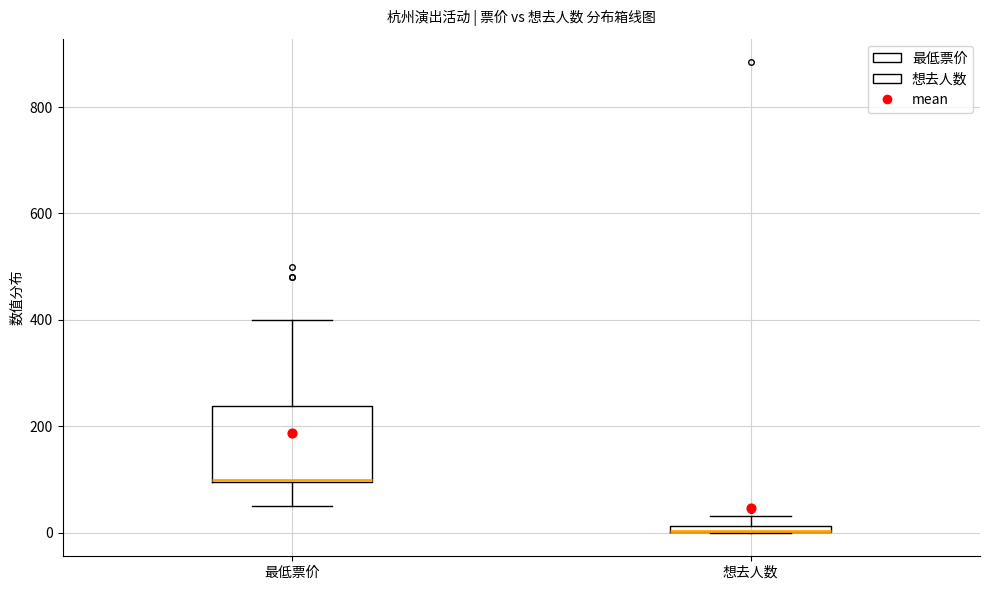

Comparing the boxes themselves (not the whiskers), which one is the tallest?

最低票价